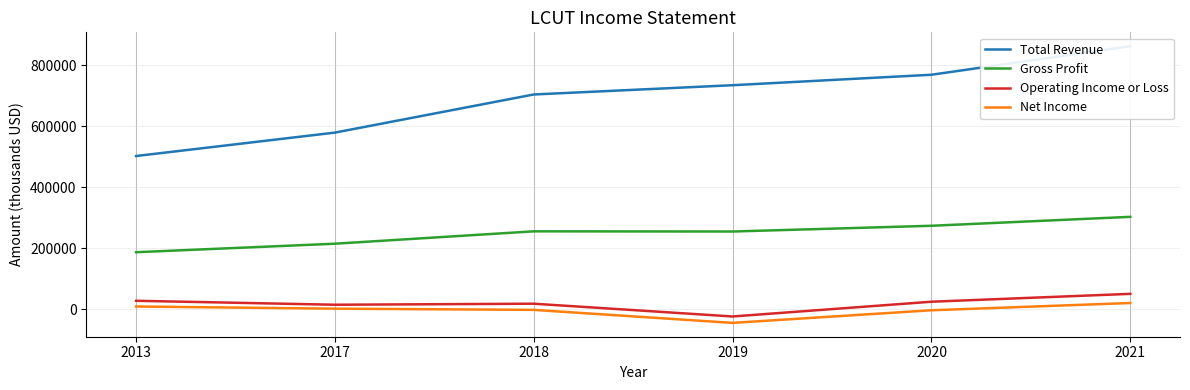

What is the difference between the Net Income values at 2020 and 2017?

5200